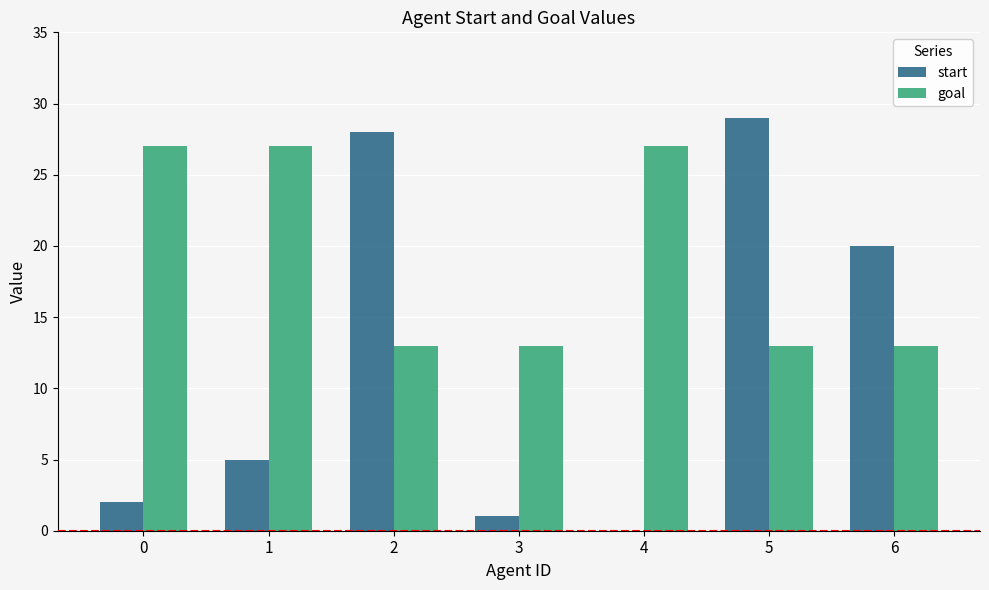

Are the bars horizontal?

No